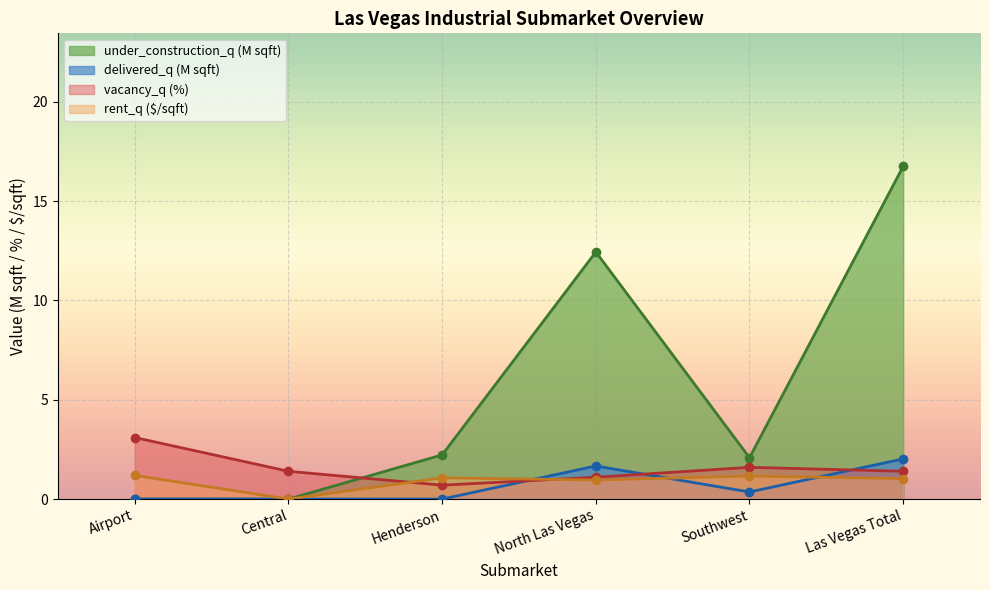

What is the difference between the second highest and second lowest values in the rent_q series?

0.2